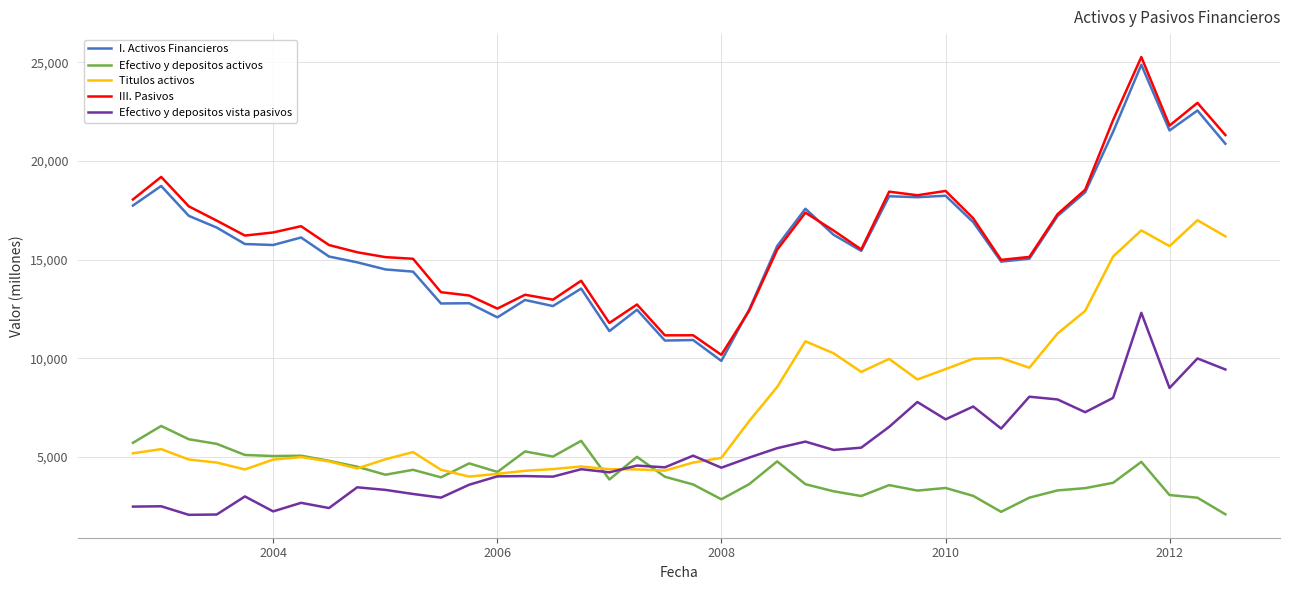

What is the smallest value displayed?

2067